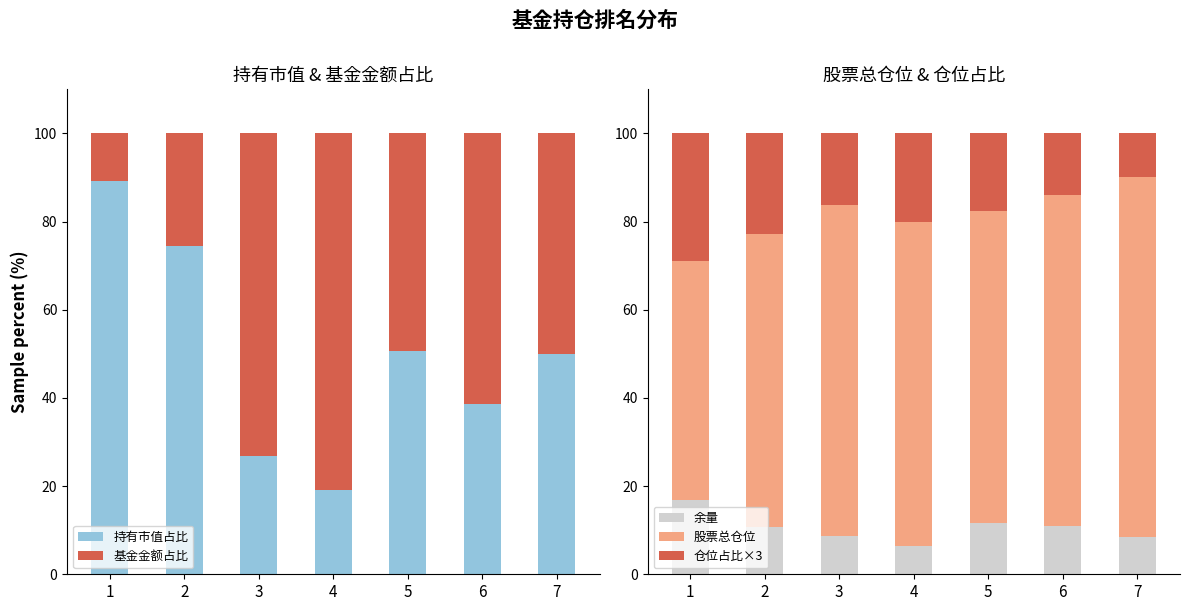

Reading right to left, transcribe all the data shown in this chart.

持有市值占比: 49.9	38.6	50.6	19.0	26.8	74.5	89.2
基金金额占比: 50.1	61.4	49.4	81.0	73.2	25.5	10.8
余量: 8.5	11.0	11.6	6.4	8.7	10.7	16.9
股票总仓位: 81.6	75.0	70.7	73.6	75.1	66.5	54.1
仓位占比×3: 9.9	14.1	17.7	20.0	16.2	22.8	29.0